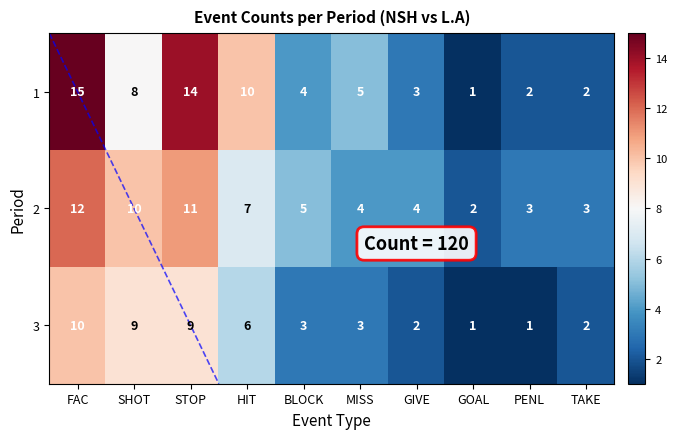

List the labels in order of 2 value, largest first.

FAC, STOP, SHOT, HIT, BLOCK, MISS, GIVE, PENL, TAKE, GOAL